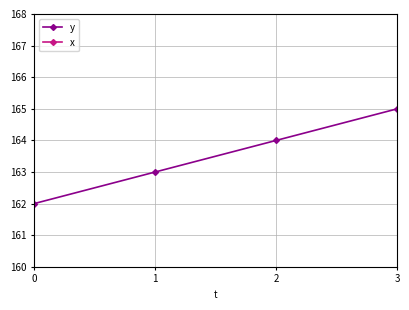

List the series in order of their peak value, highest first.

x, y